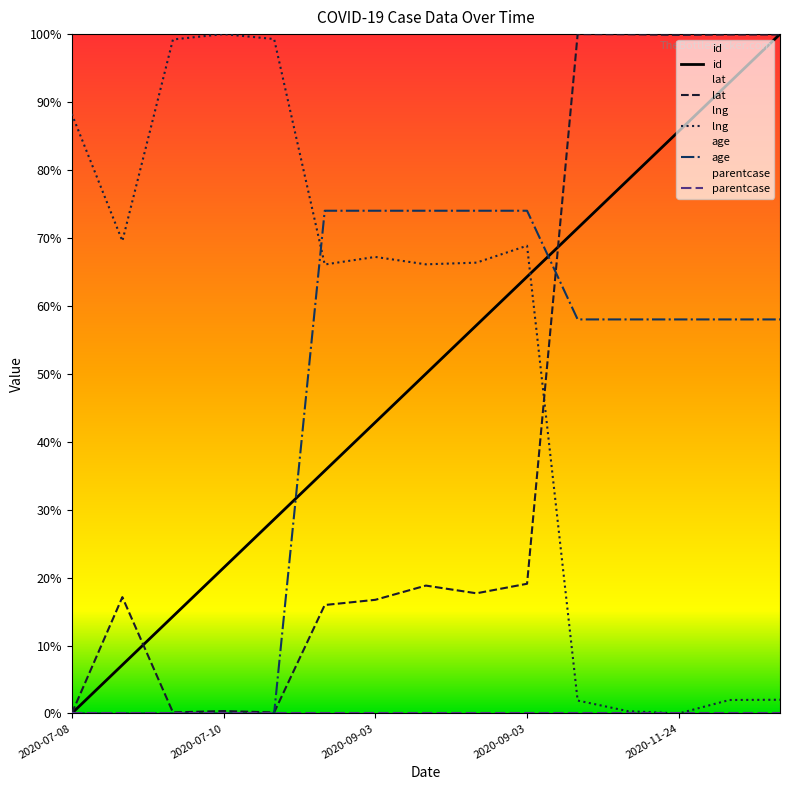

At which label does age reach its minimum?

2020-07-08